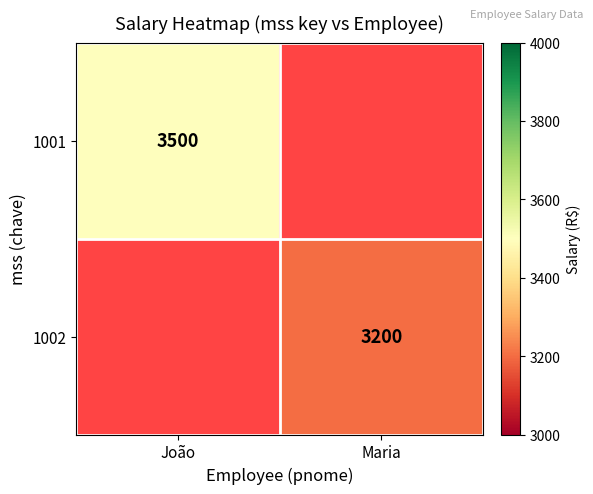

The value of 1001 at João is 4649. True or false?

False